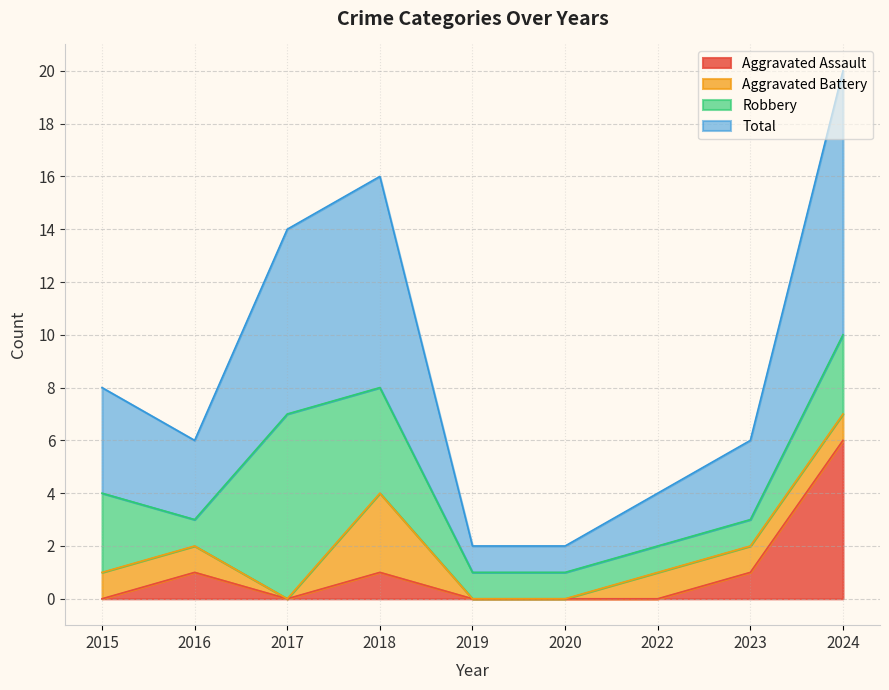

At which label does Aggravated Assault reach its peak?

2024